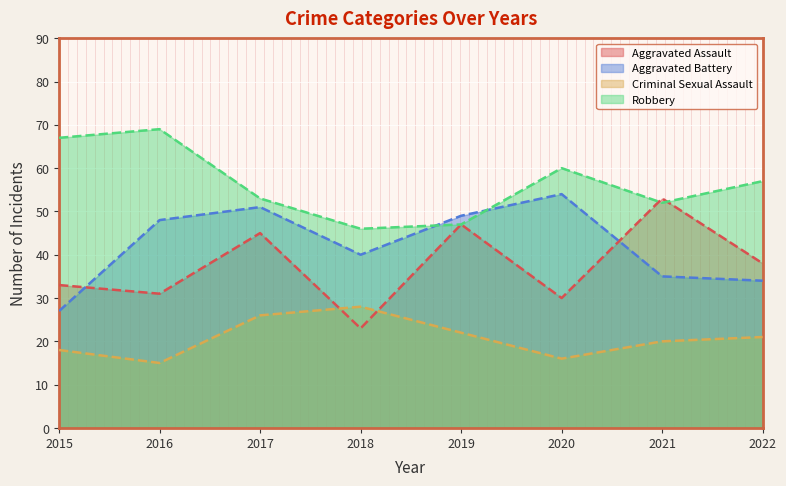

Reading right to left, transcribe all the data shown in this chart.

Aggravated Assault: 2022=38	2021=53	2020=30	2019=47	2018=23	2017=45	2016=31	2015=33
Aggravated Battery: 2022=34	2021=35	2020=54	2019=49	2018=40	2017=51	2016=48	2015=27
Criminal Sexual Assault: 2022=21	2021=20	2020=16	2019=22	2018=28	2017=26	2016=15	2015=18
Robbery: 2022=57	2021=52	2020=60	2019=47	2018=46	2017=53	2016=69	2015=67